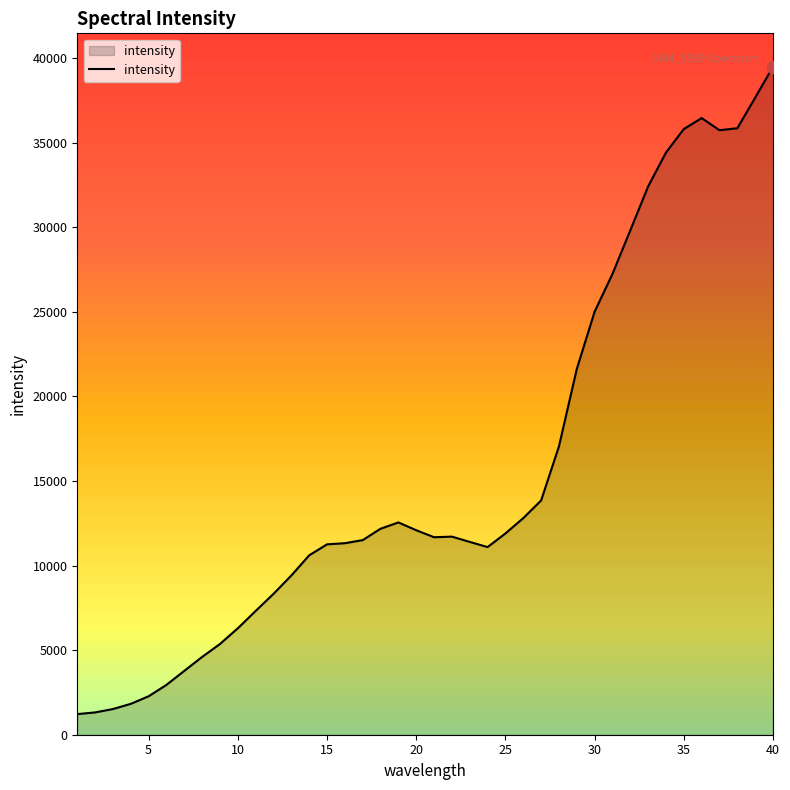

What is the minimum value shown in the chart?

1218